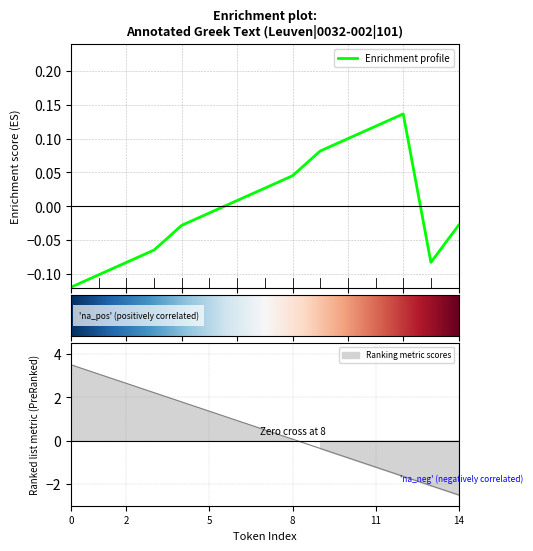

Between 10 and 4, which is larger?

4